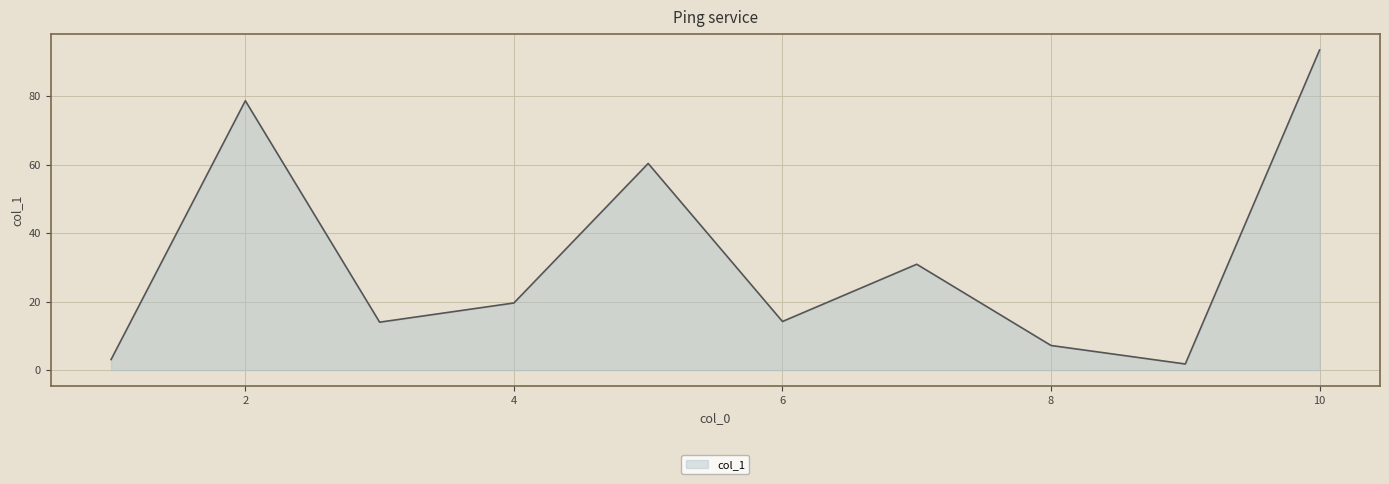

What is the difference between the maximum and minimum values?

91.6